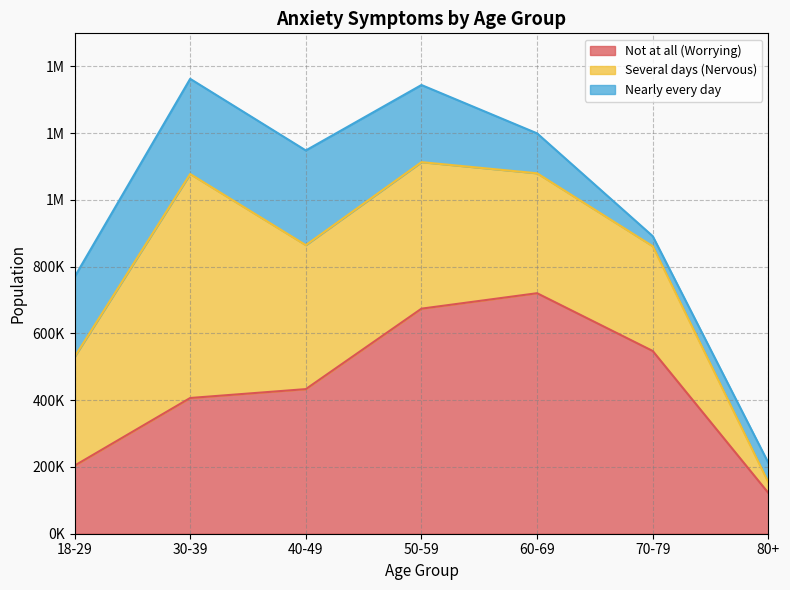

What is the sum of all Nearly every day values?

1247363